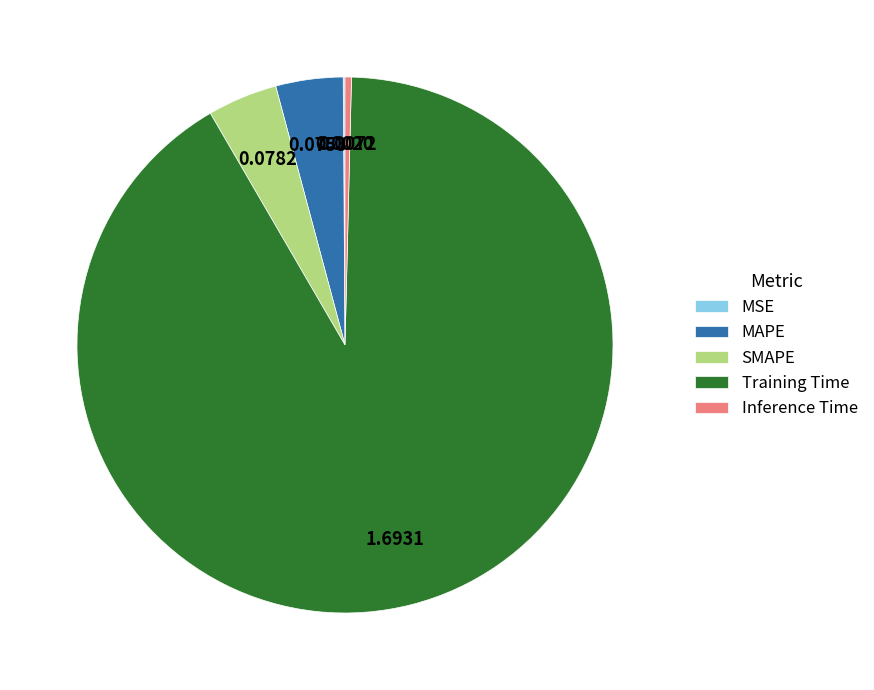

Is there a majority slice in this chart?

Yes